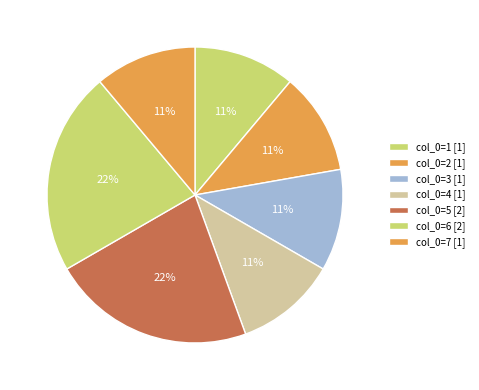

Count the number of slices in the pie.

7